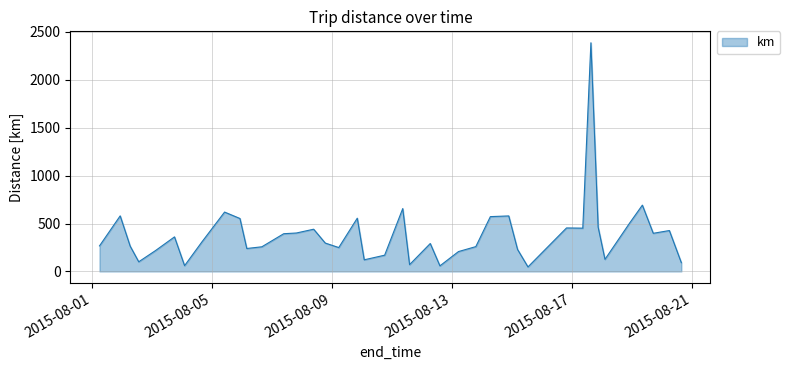

What is the greatest value displayed?

2386.7